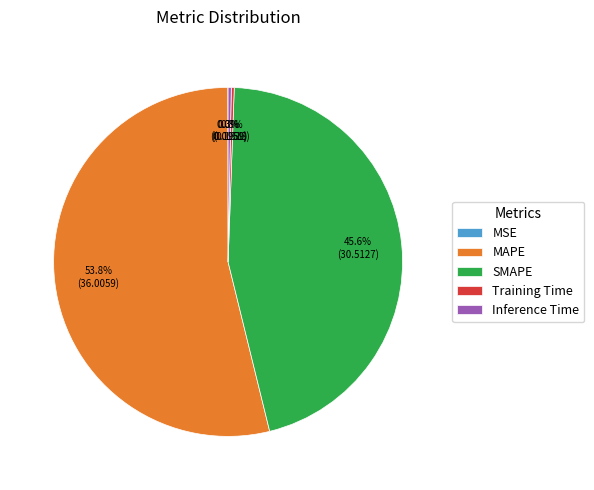

To the nearest percent, what percentage of the pie is MAPE?

54%